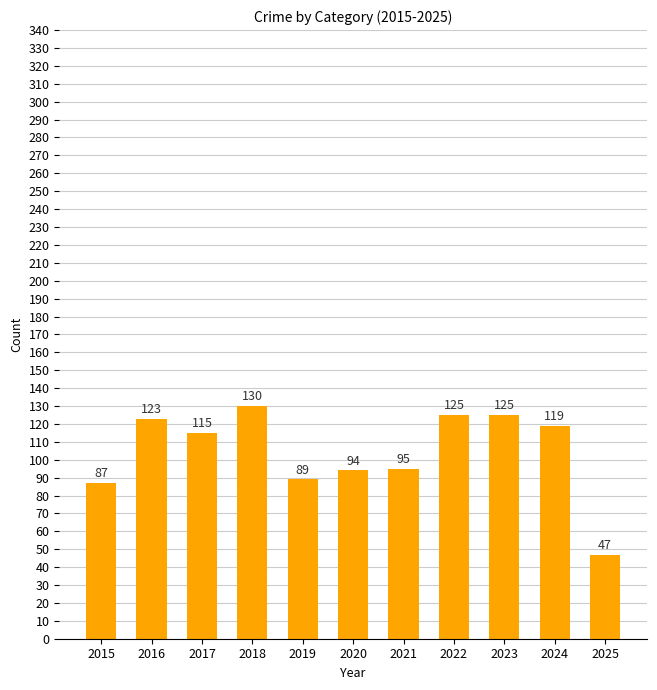

What is the value of the 6th bar from the left?

94